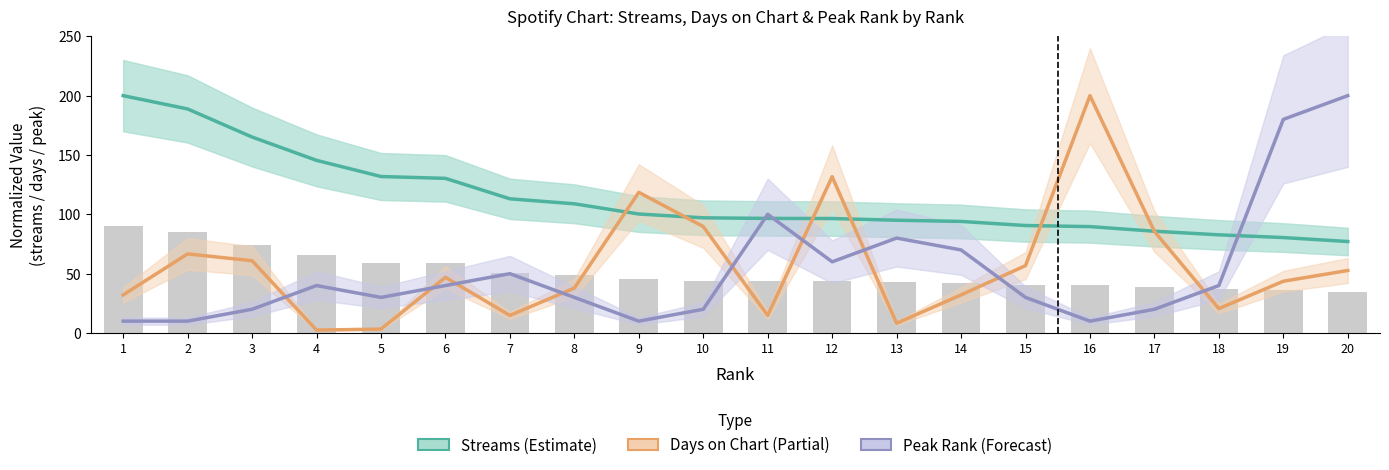

At which label does Peak Rank (normalized) first exceed 40?

7